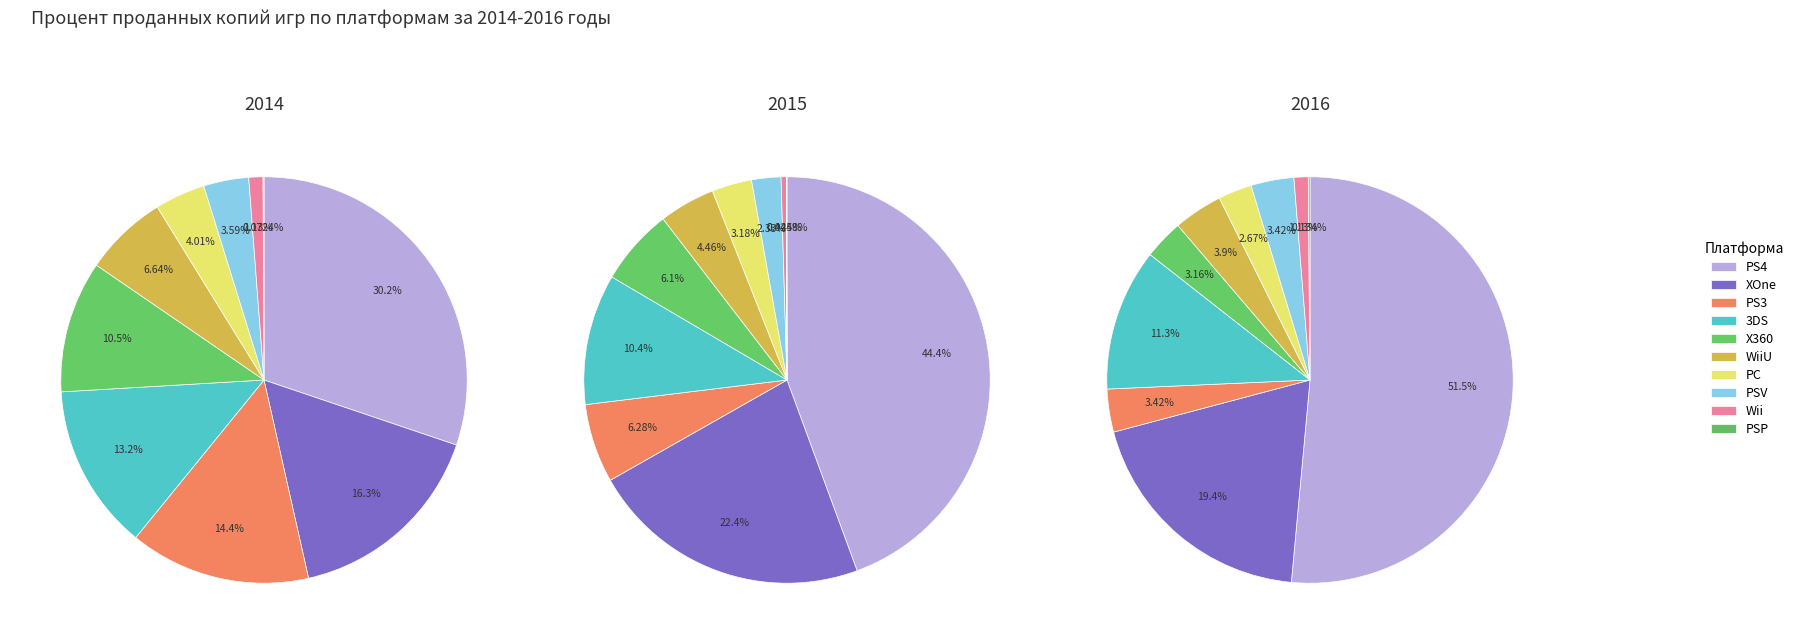

Rank the series by their maximum value, from lowest to highest.

2014, 2015, 2016